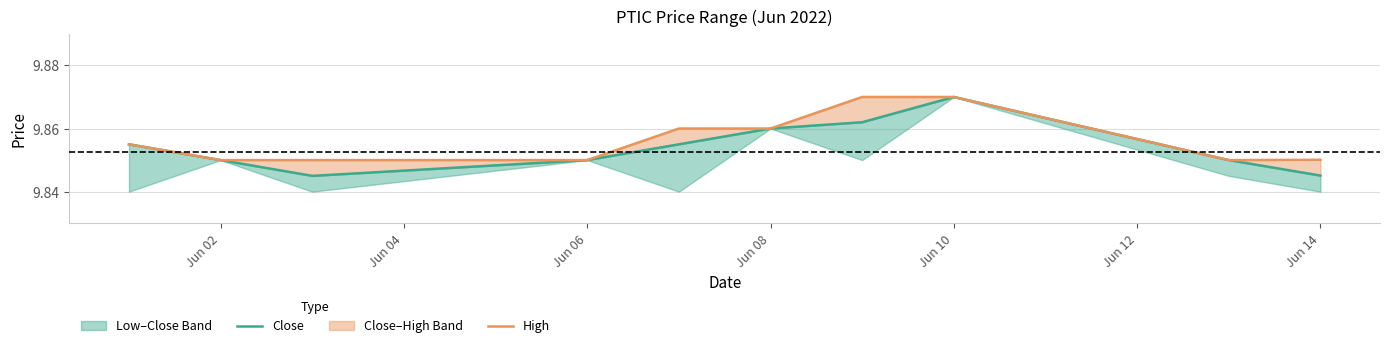

What is the total value across all series at Jun 06?

19.7